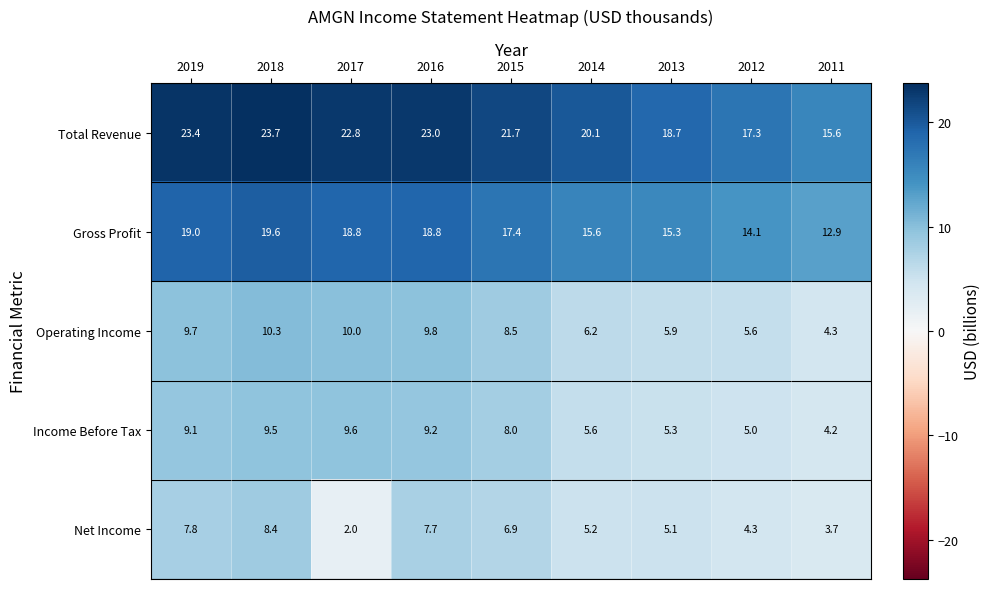

What is the sum of the Total Revenue values at 2016 and 2017?

45.8